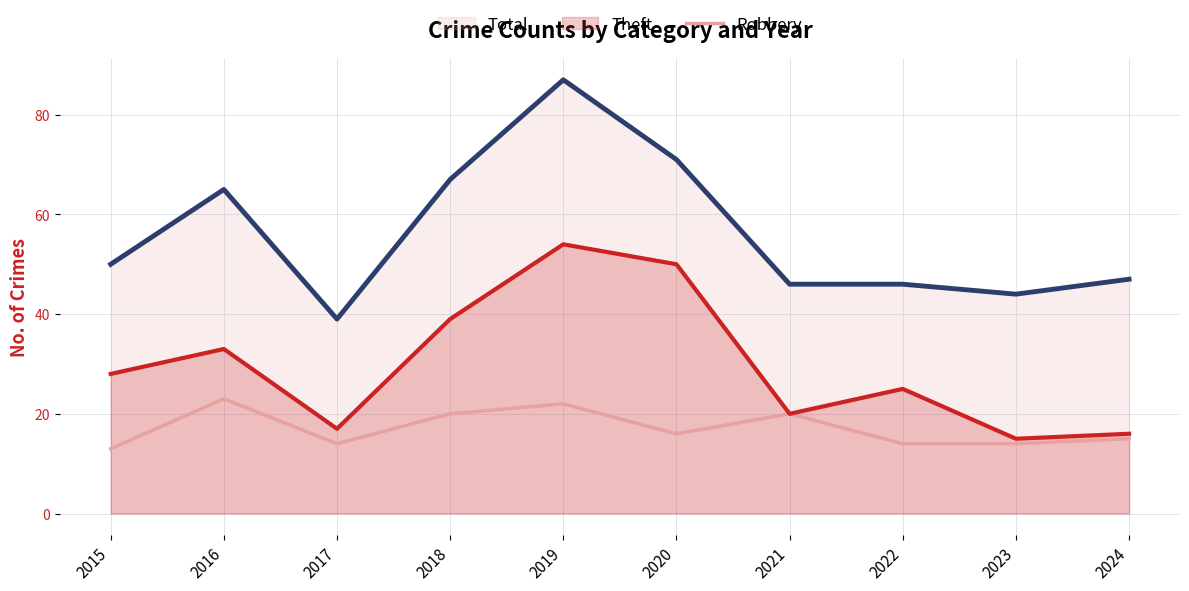

What is the average value of the Theft series?

30